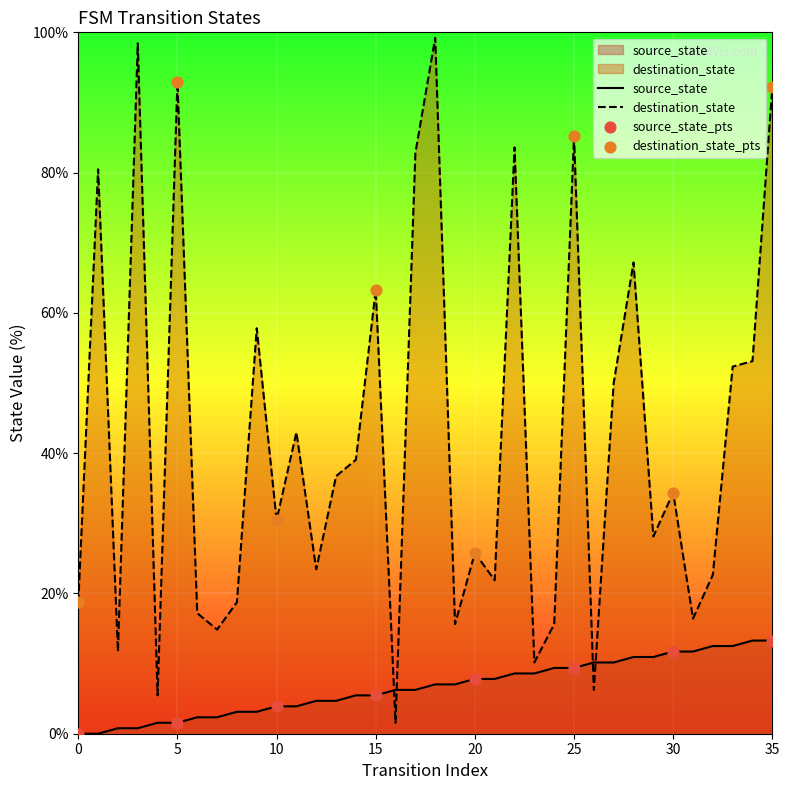

Is the value of destination_state at 22 greater than the value of source_state at 5?

Yes